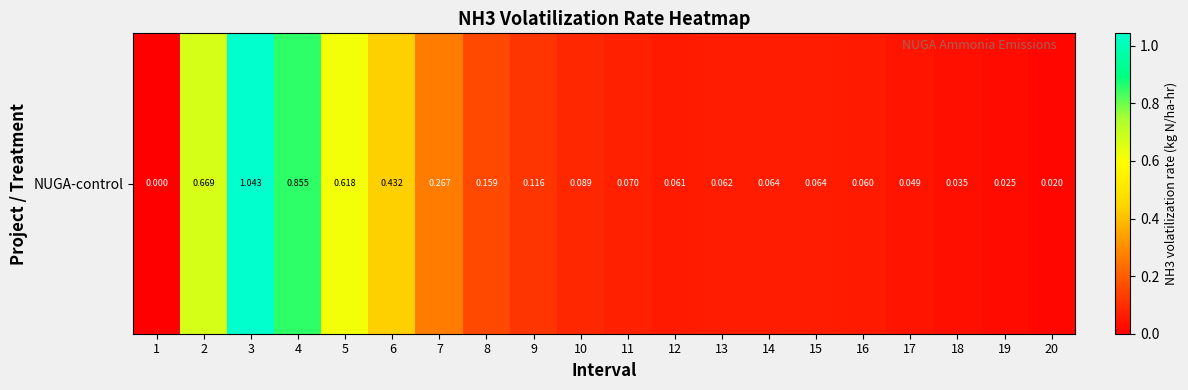

What is the sum of the values at 6 and 3?

1.5